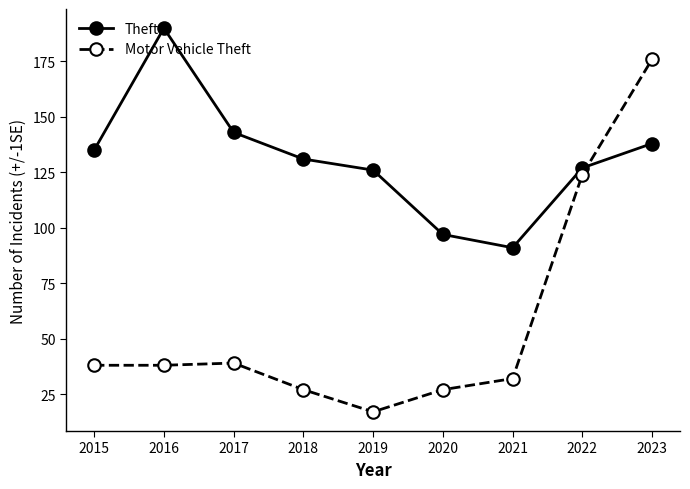

Is it true that Theft equals 67 at 2016?

False